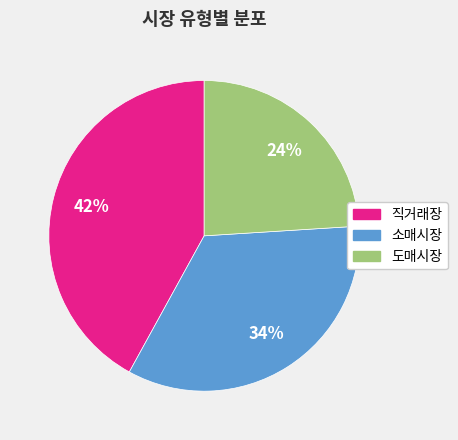

True or false: 직거래장 accounts for 52% of the total.

False